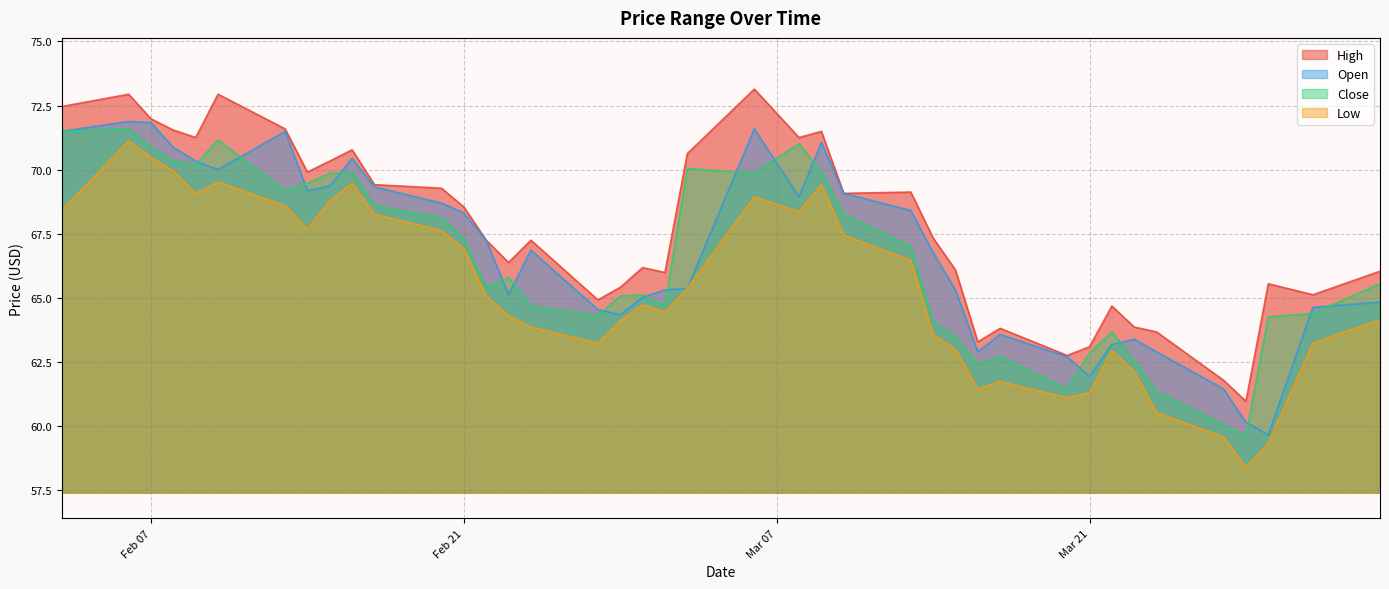

Rank the series at 2023-03-22 from highest to lowest value.

High, Close, Open, Low